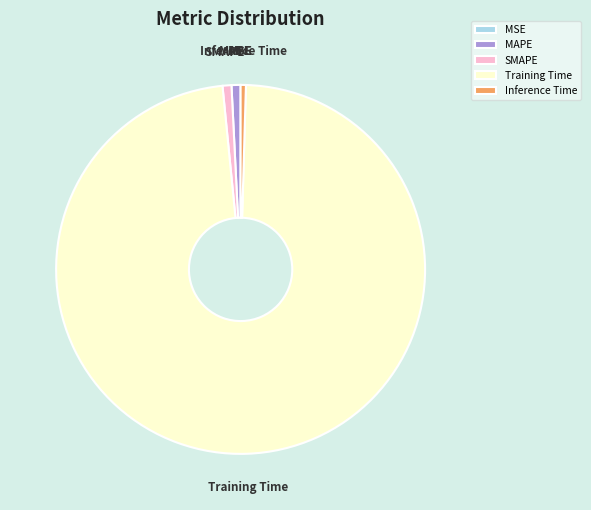

Is there any slice that represents more than half of the pie?

Yes